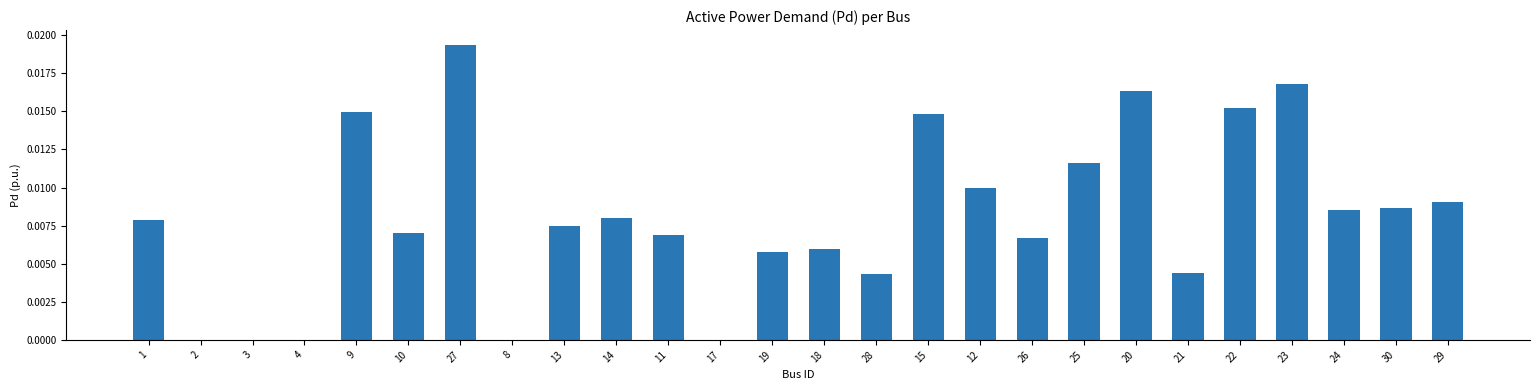

Which has a higher value, 15 or 23?

23